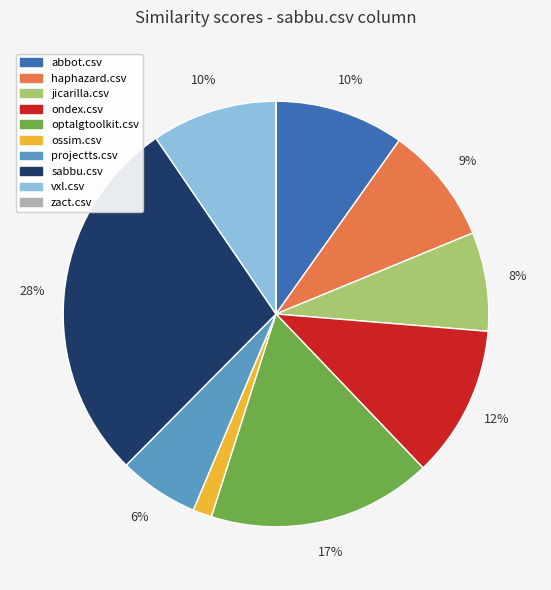

Which category has the biggest portion of the pie?

sabbu.csv